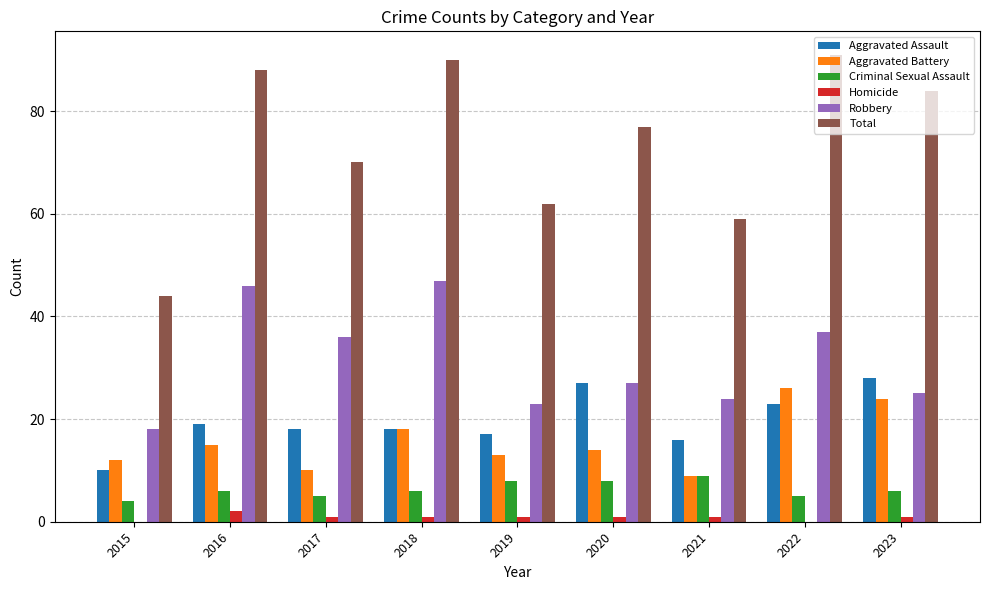

What is the sum of all Robbery values?

283